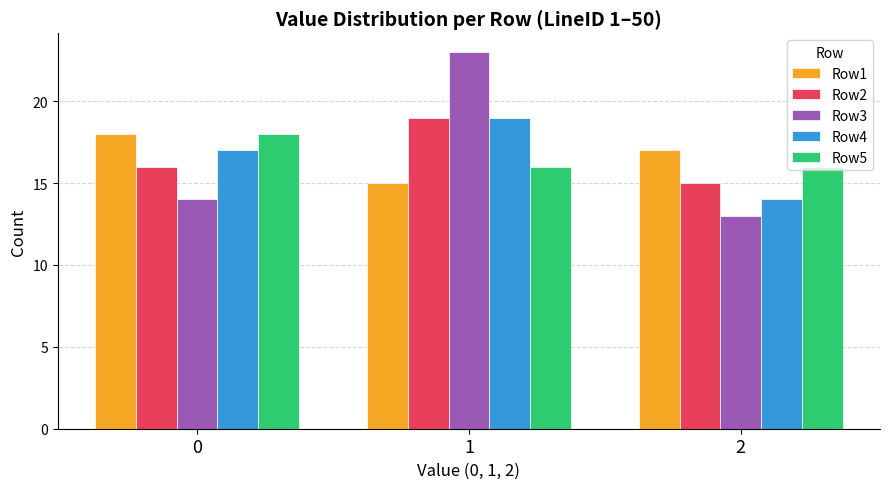

Count the number of data series in this chart.

5